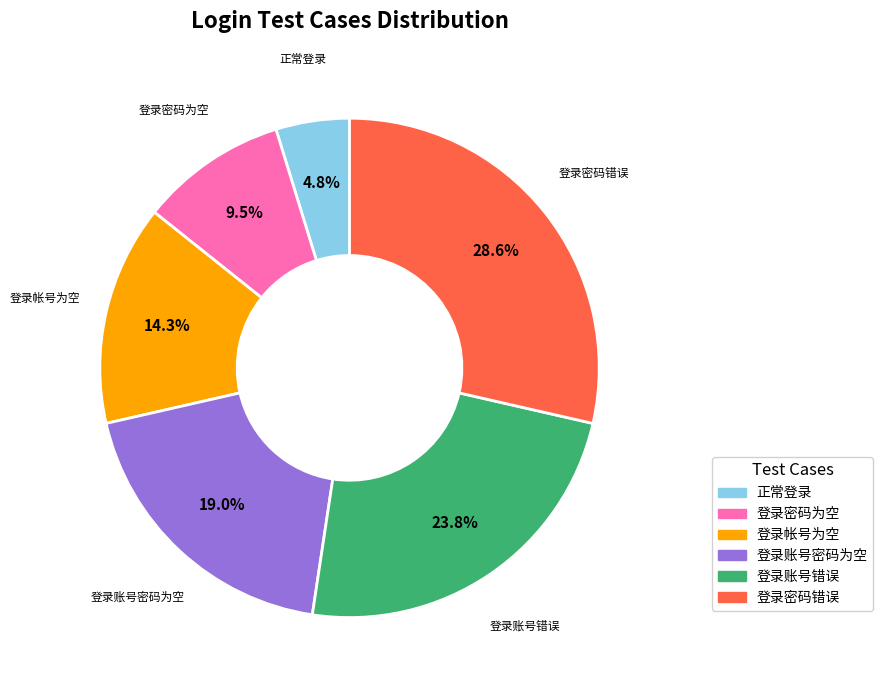

To the nearest percent, what is the average slice percentage?

17%